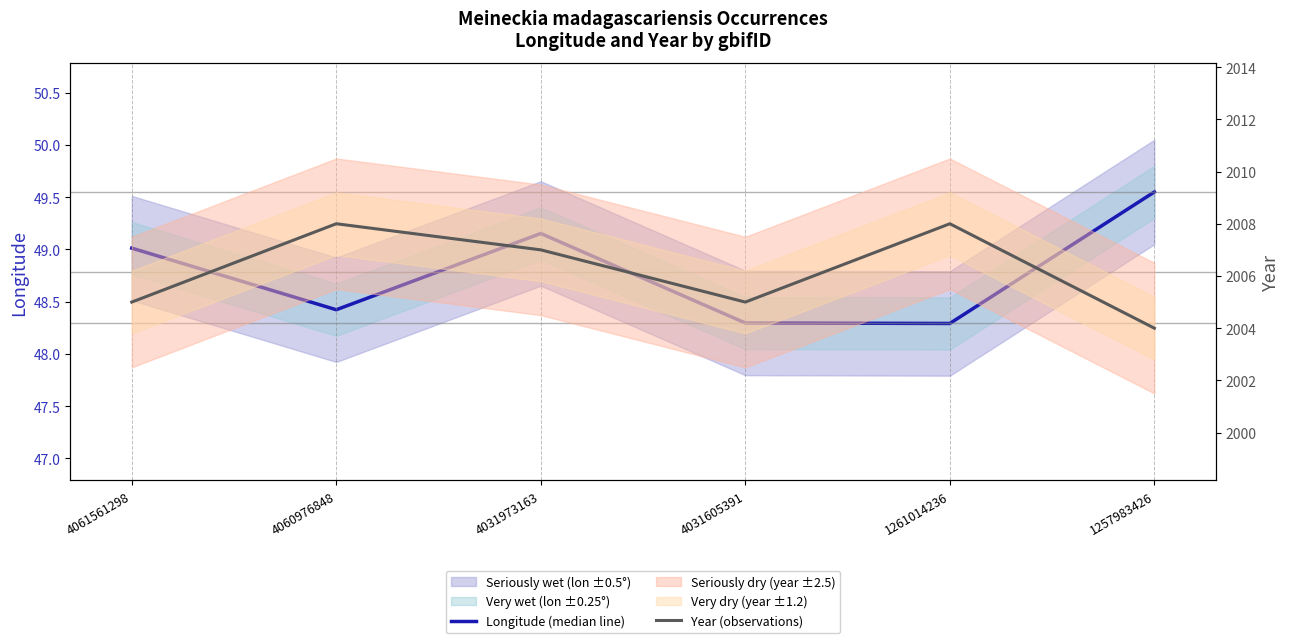

What is the average value of the Longitude (median line) series?

48.8